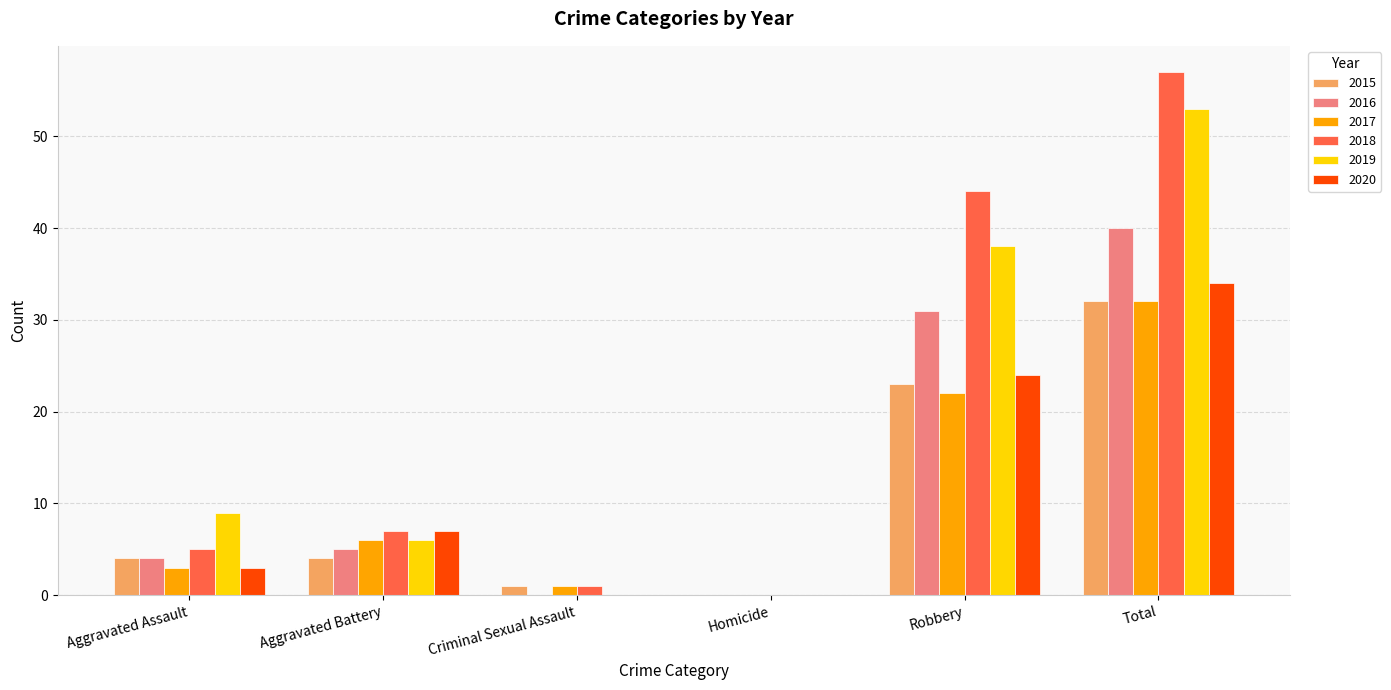

True or false: 2019 has a value of -33 at Criminal Sexual Assault.

False